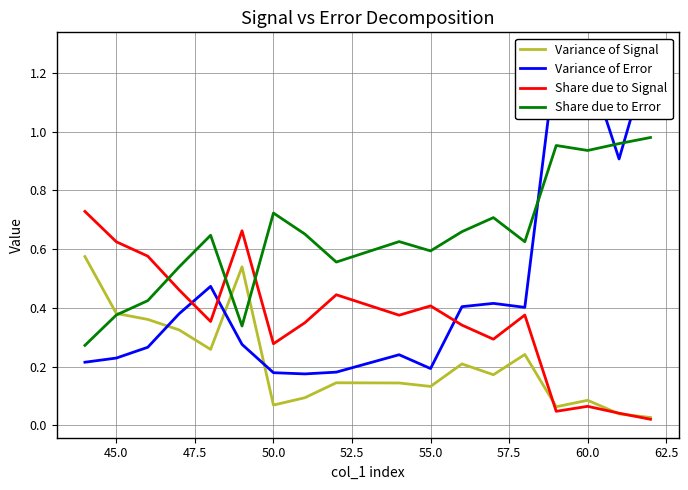

The value of Share due to Error at 55.0 is 0.6. True or false?

True